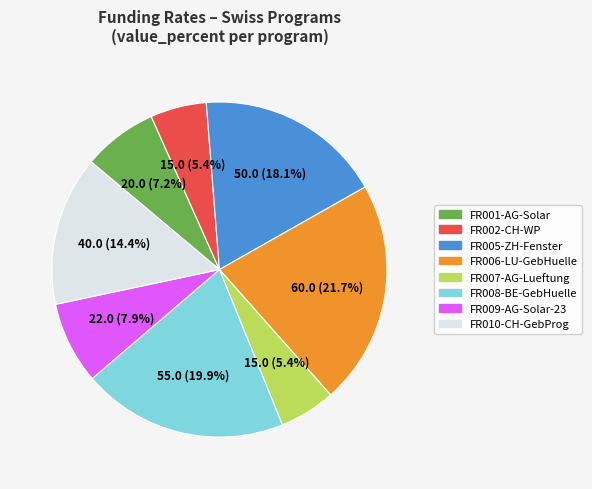

Is there any slice that represents more than half of the pie?

No